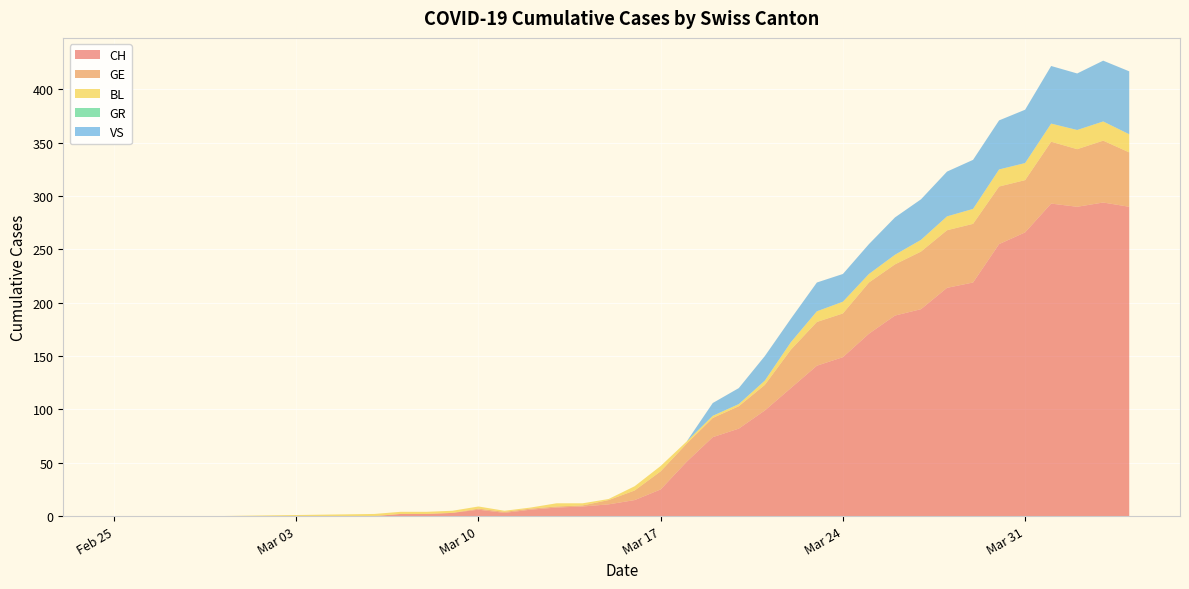

Reading left to right, transcribe all the data shown in this chart.

CH: 0	0	0	0	0	0	2	2	3	6	3	6	8	9	11	15	25	51	74	82	99	120	141	149	171	188	194	214	219	255	266	293	290	294	290
GE: 0	0	0	0	0	0	0	0	0	1	1	1	1	1	4	9	17	17	18	21	24	36	41	41	48	48	54	54	55	54	49	58	54	58	51
BL: 0	0	0	0	0	2	2	2	2	2	1	1	3	2	1	4	5	2	2	2	4	7	10	11	8	9	11	13	14	16	16	17	18	18	17
GR: 0	0	0	0	0	0	0	0	0	0	0	0	0	0	0	0	0	0	0	0	0	0	0	0	0	0	0	0	0	0	0	0	0	0	0
VS: 0	0	0	0	0	0	0	0	0	0	0	0	0	0	0	0	0	0	12	15	23	22	27	26	28	35	38	42	46	46	50	54	53	57	59